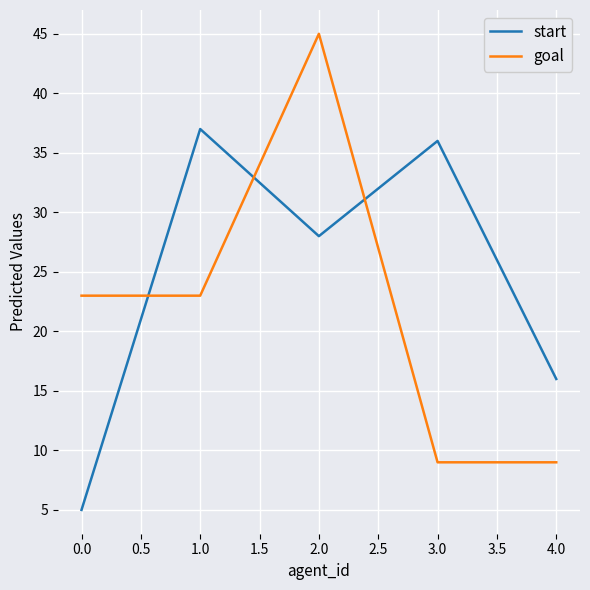

Which series has the widest spread of values?

goal